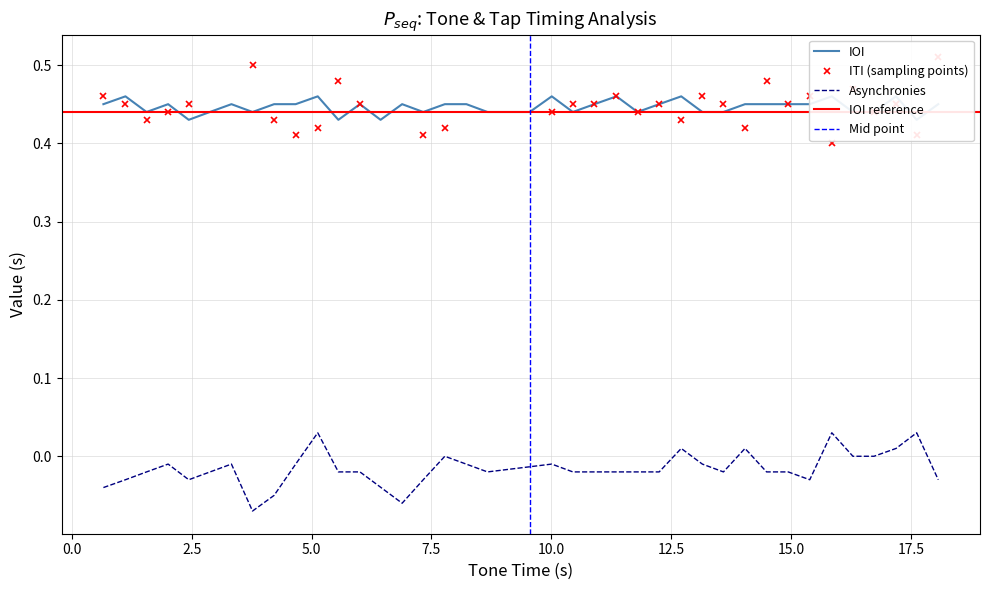

Count the values in the range 0 to 1.

40